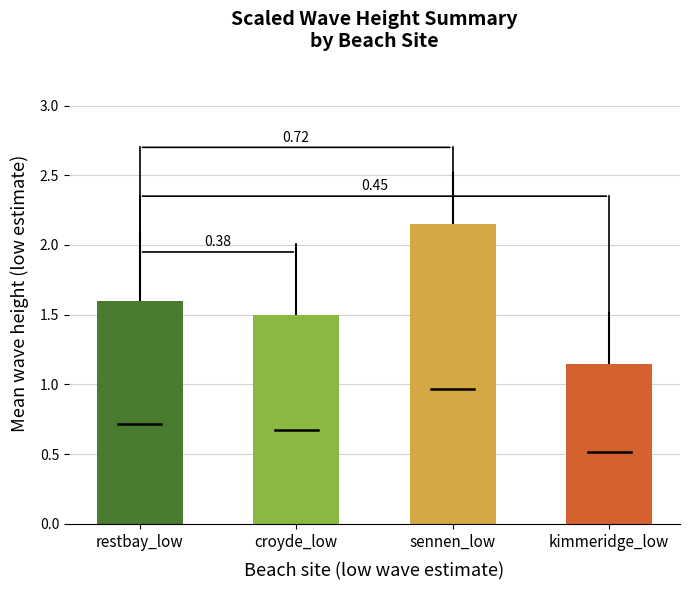

What is the difference between the maximum and minimum values in the croyde_low series?

1.0